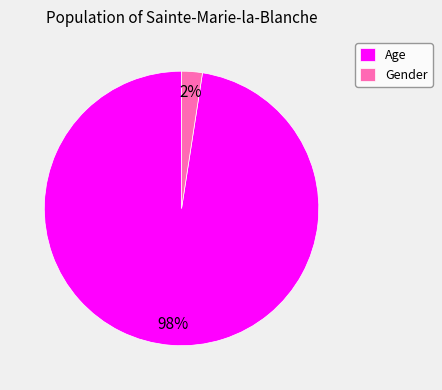

Count the number of slices in the pie.

2